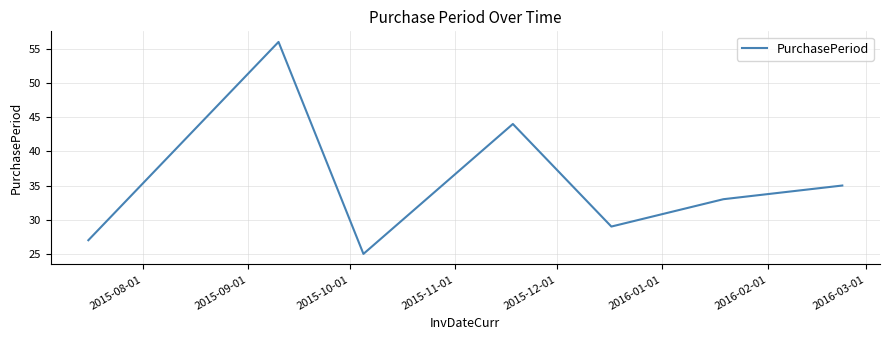

What is the difference between the maximum and second lowest values?

29